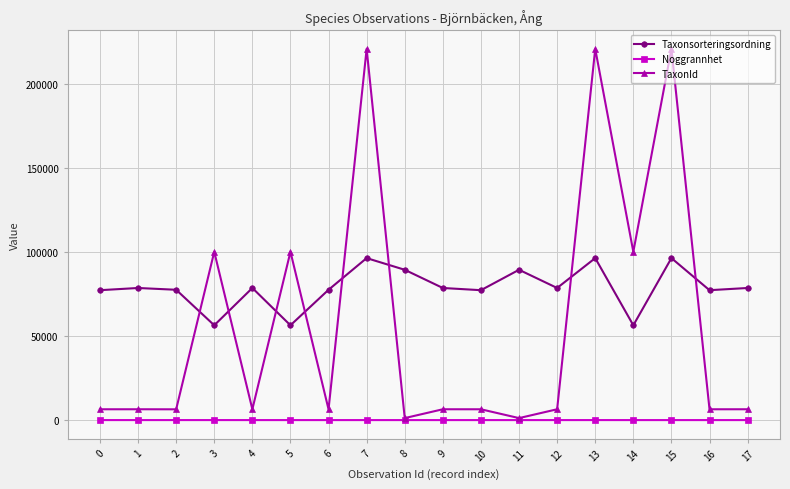

Which series has the largest range (max minus min)?

TaxonId